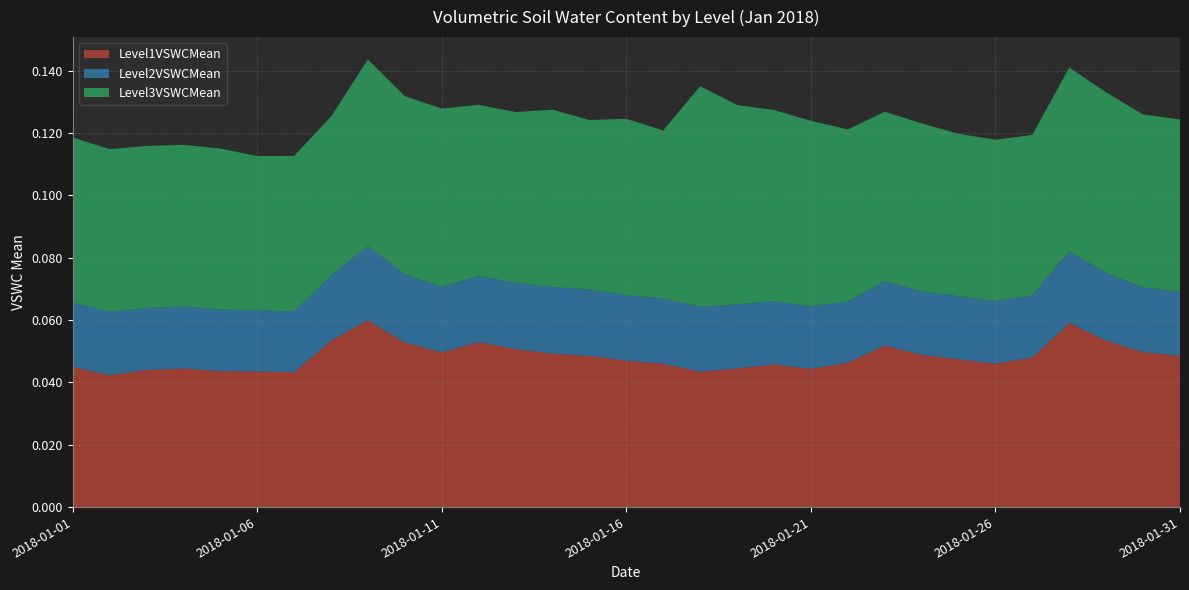

Reading left to right, what are all the values shown in this chart?

Level1VSWCMean: 0.0	0.0	0.0	0.0	0.0	0.0	0.0	0.1	0.1	0.1	0.0	0.1	0.1	0.0	0.0	0.0	0.0	0.0	0.0	0.0	0.0	0.0	0.1	0.0	0.0	0.0	0.0	0.1	0.1	0.0	0.0
Level2VSWCMean: 0.0	0.0	0.0	0.0	0.0	0.0	0.0	0.0	0.0	0.0	0.0	0.0	0.0	0.0	0.0	0.0	0.0	0.0	0.0	0.0	0.0	0.0	0.0	0.0	0.0	0.0	0.0	0.0	0.0	0.0	0.0
Level3VSWCMean: 0.1	0.1	0.1	0.1	0.1	0.0	0.0	0.1	0.1	0.1	0.1	0.1	0.1	0.1	0.1	0.1	0.1	0.1	0.1	0.1	0.1	0.1	0.1	0.1	0.1	0.1	0.1	0.1	0.1	0.1	0.1